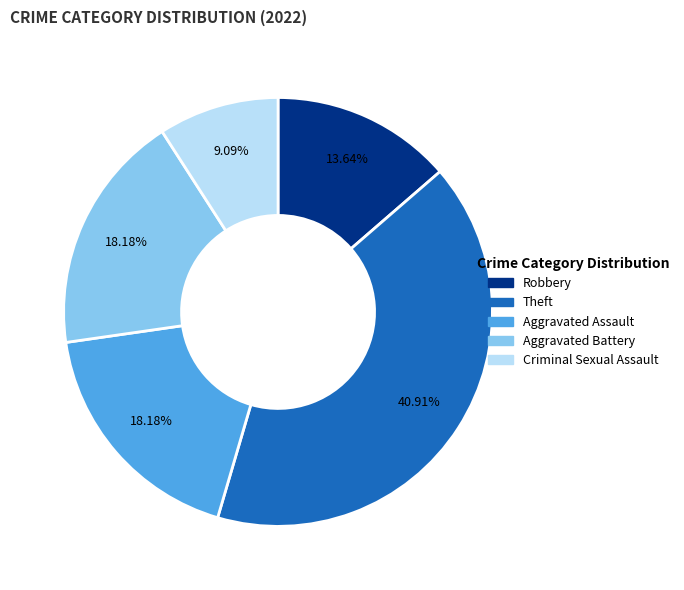

To the nearest percent, what is the difference between the Aggravated Assault and Criminal Sexual Assault slice percentages?

9%